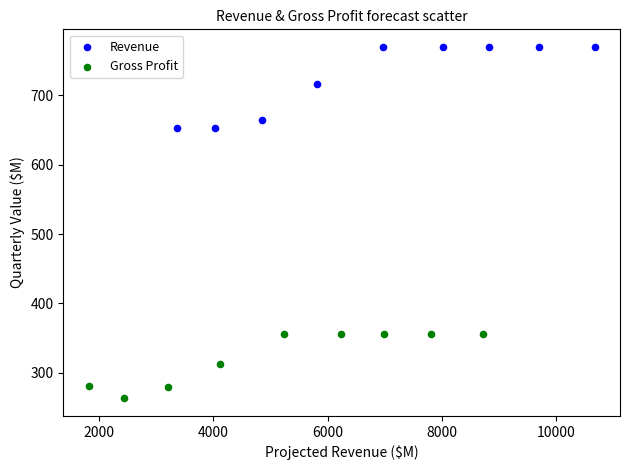

Which series reaches the minimum Y coordinate?

Gross Profit